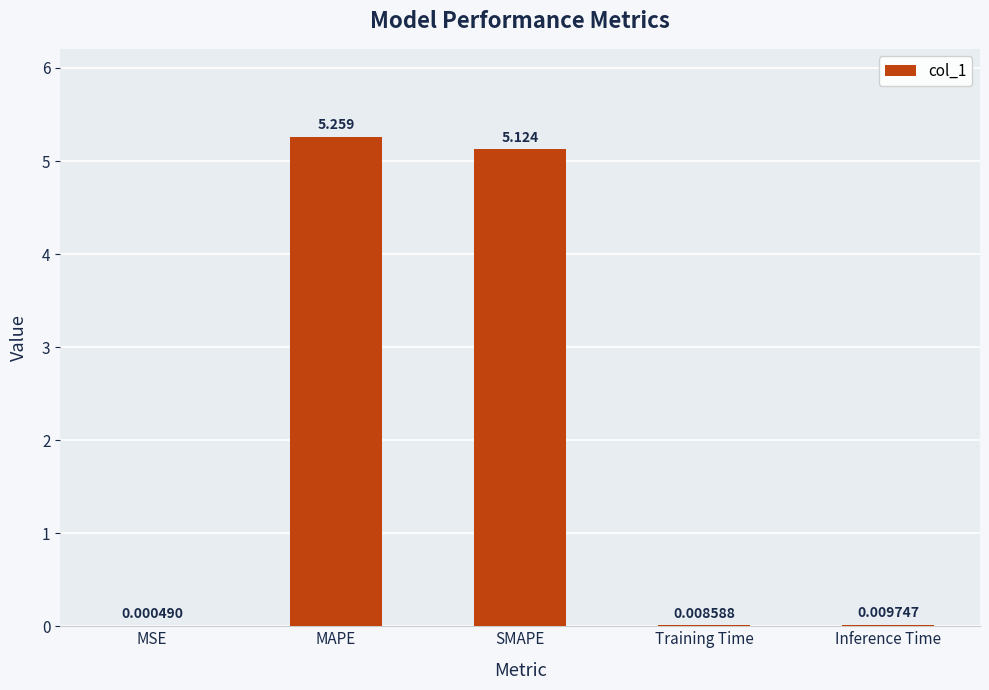

Between MAPE and Inference Time, which is larger?

MAPE